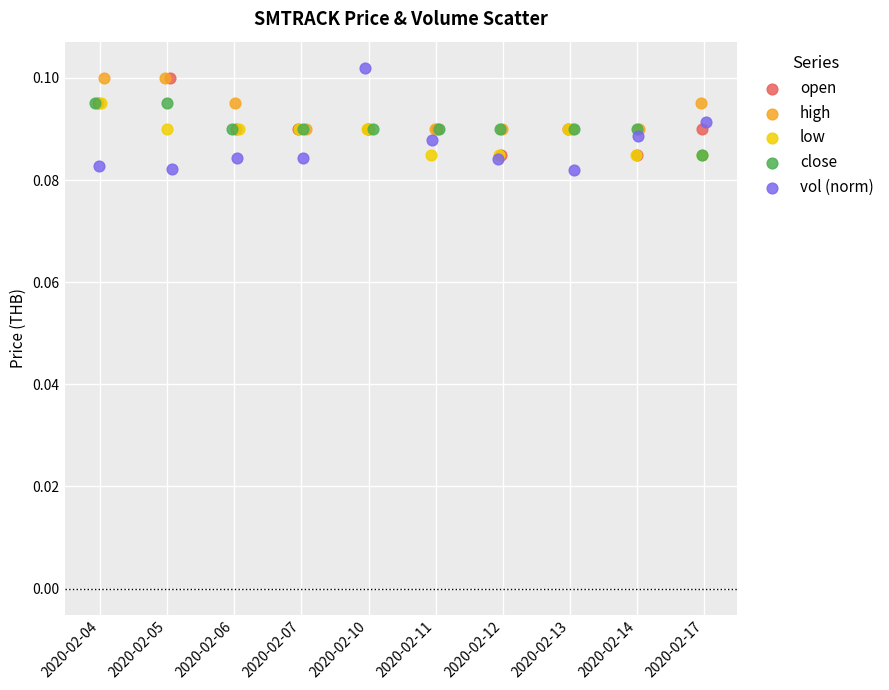

What are all the series names shown in the legend?

open, high, low, close, vol (norm)